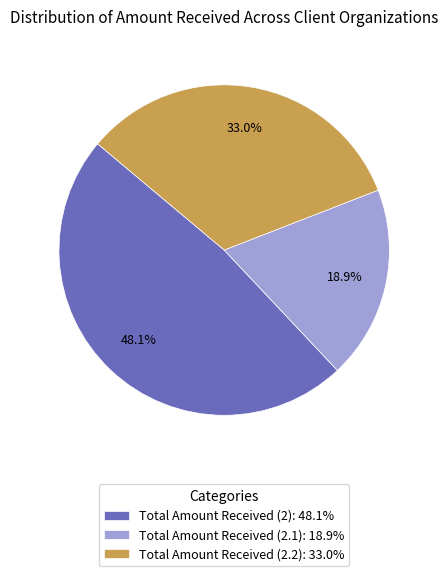

Is there any slice that represents more than half of the pie?

No